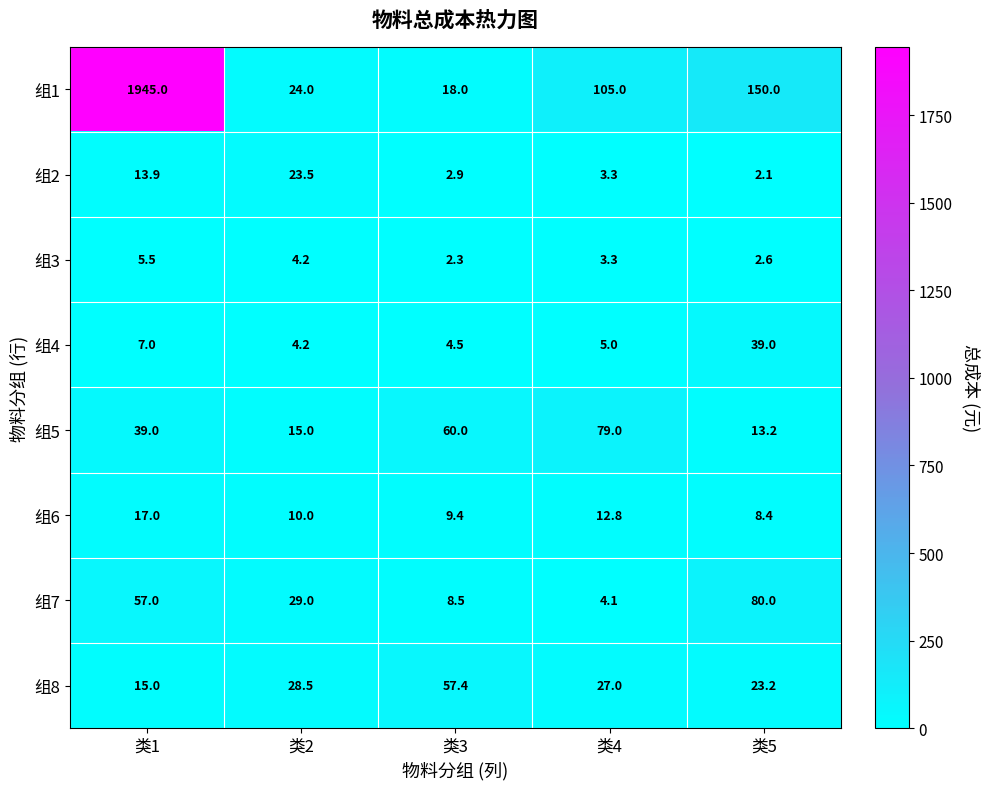

At which category does the chart reach its minimum across all series?

类5